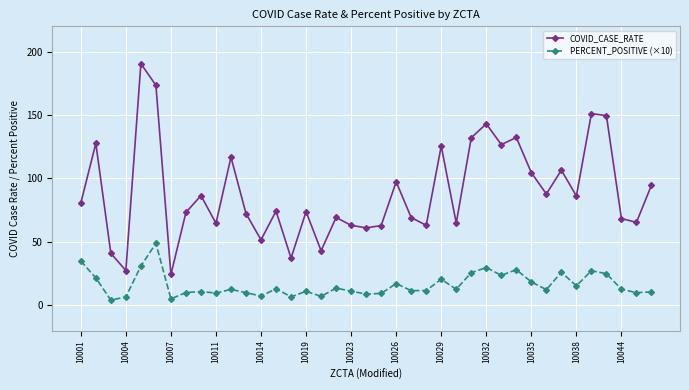

What is the value of the PERCENT_POSITIVE (×10) point at the 12th from the left?

9.9